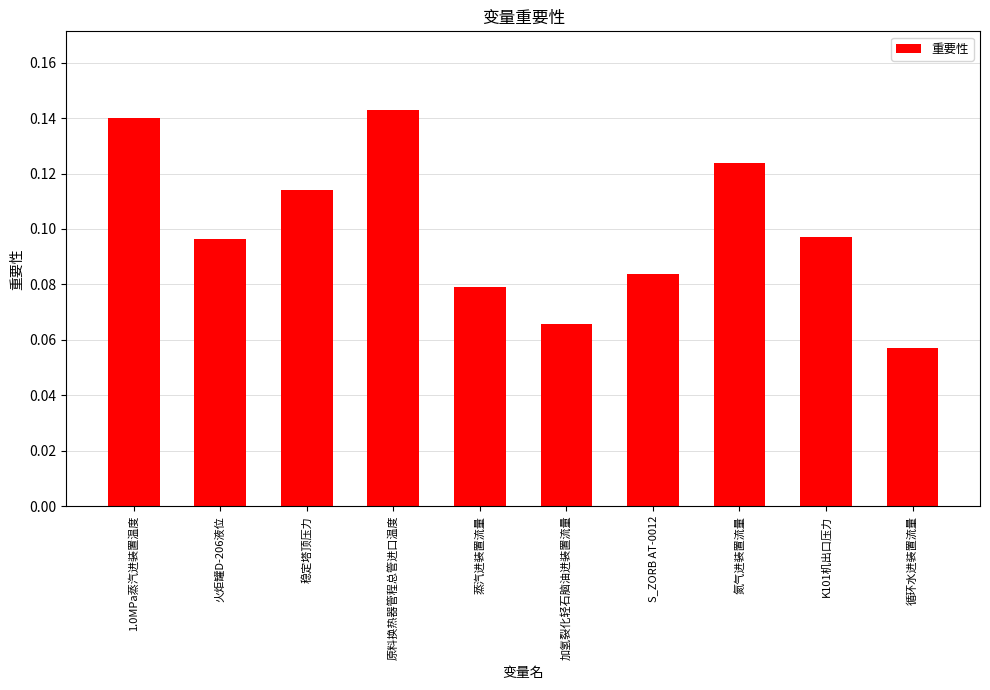

Is it true that the value at 蒸汽进装置流量 is 0.0?

False